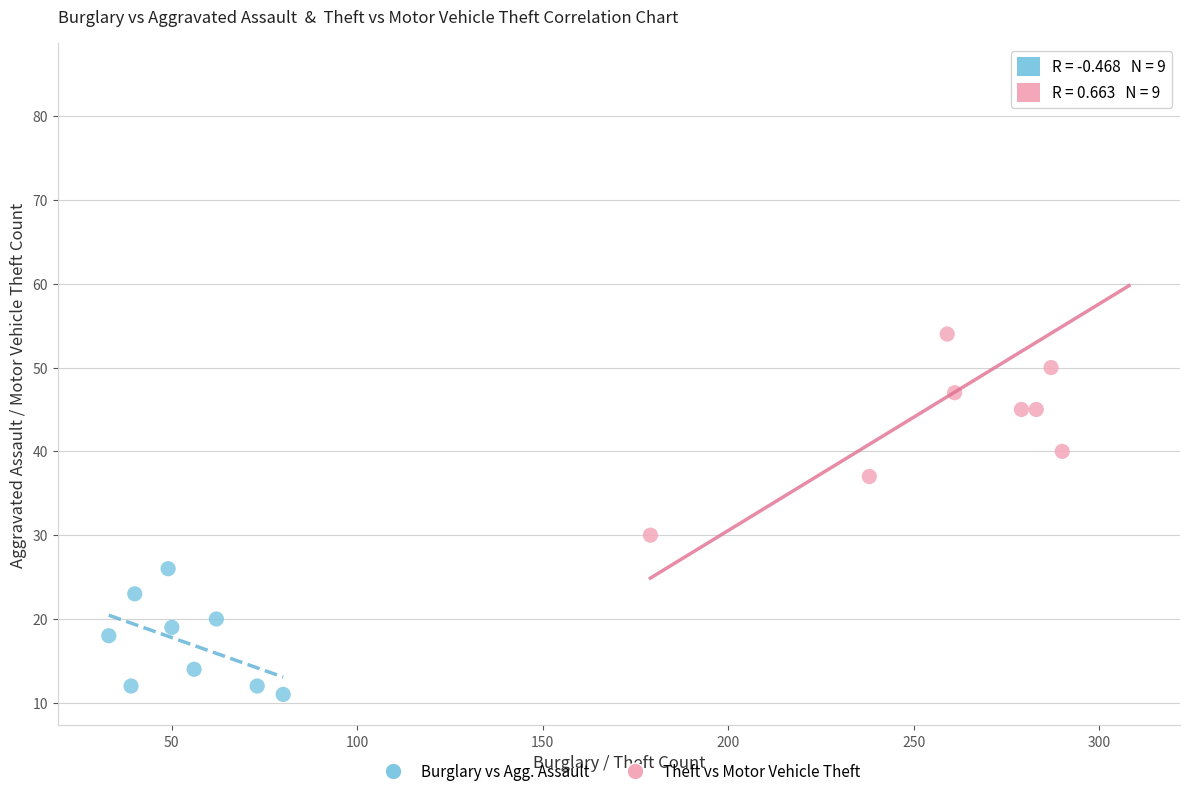

Which series has the largest Y range (max minus min)?

Theft vs Motor Vehicle Theft